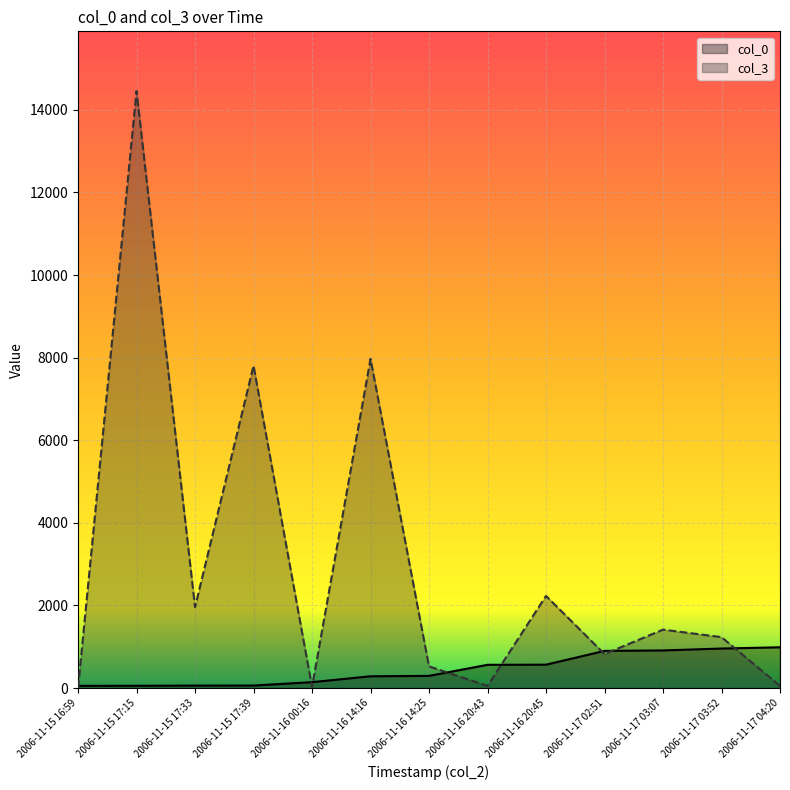

At which label does col_3 first exceed 1234?

2006-11-15 17:15